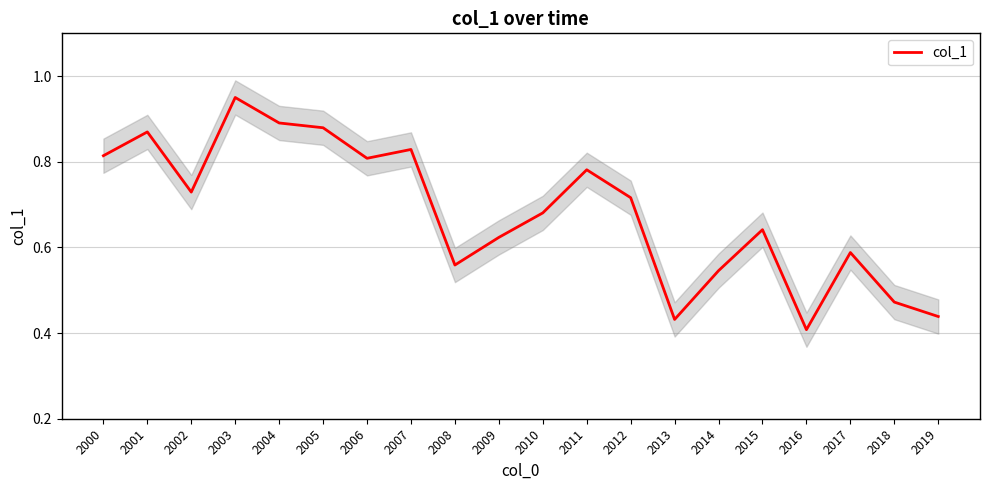

What is the difference between the values at 2015 and 2007?

0.2